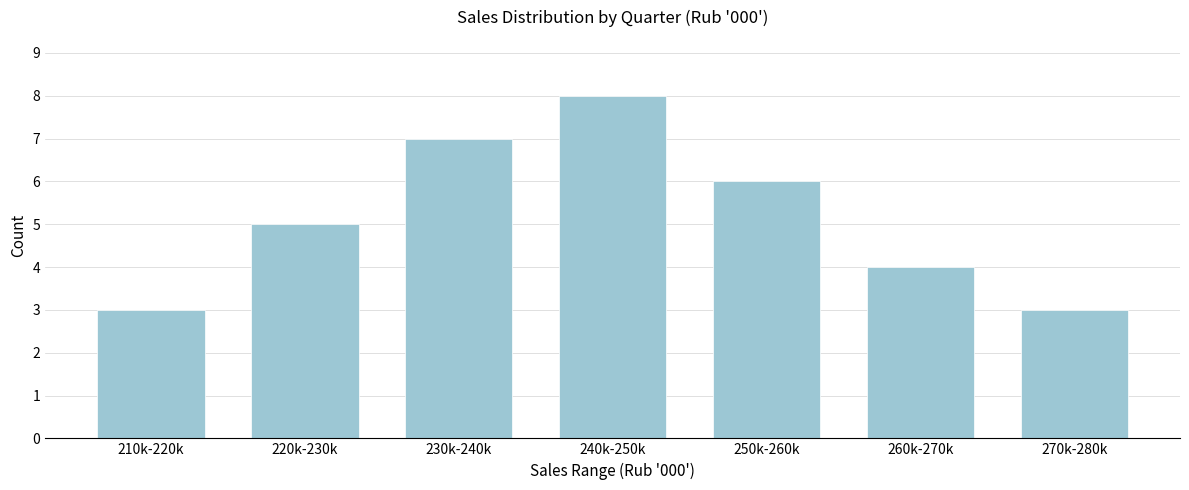

Reading left to right, extract all data points from this chart.

3	5	7	8	6	4	3